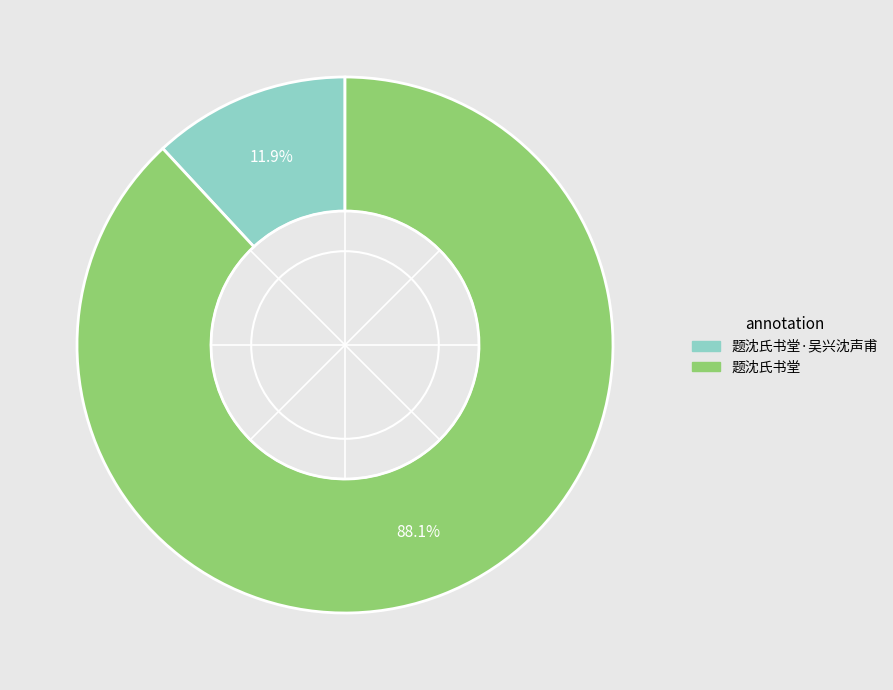

Is there any slice that represents more than half of the pie?

Yes